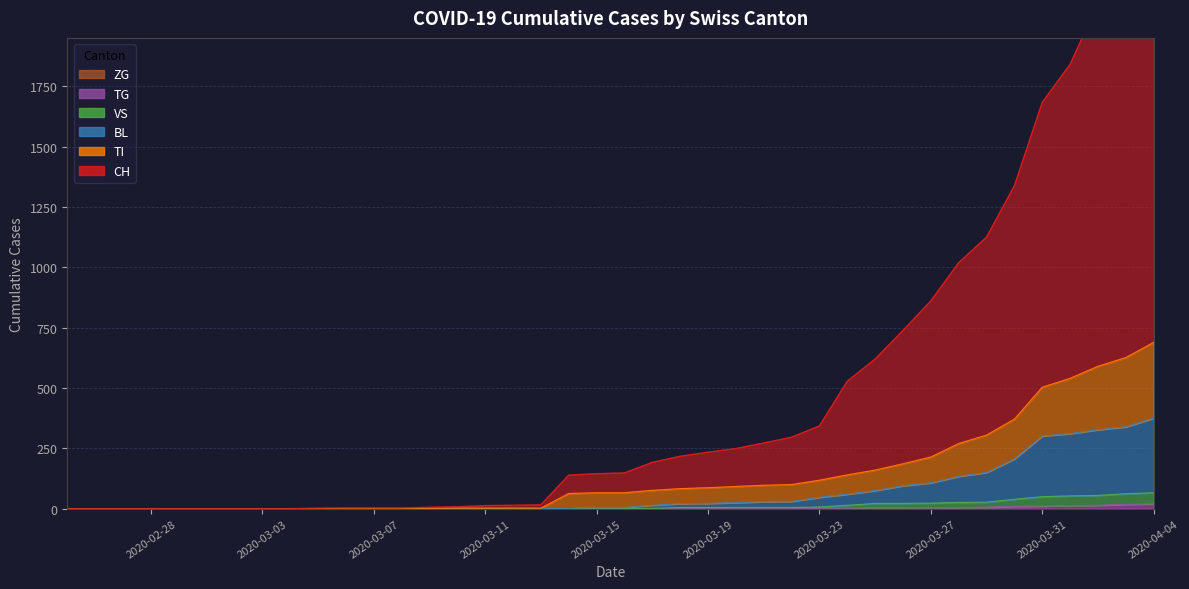

Is it true that TI equals 2 at 2020-03-11?

True